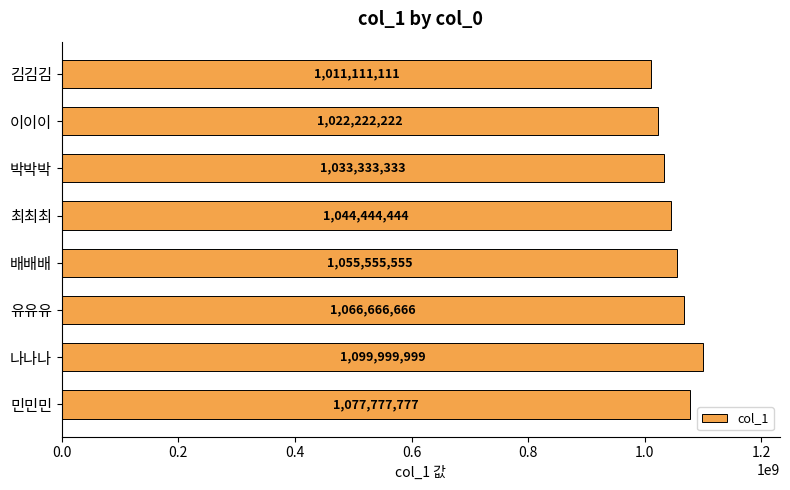

What is the label of the 5th bar from the top?

배배배